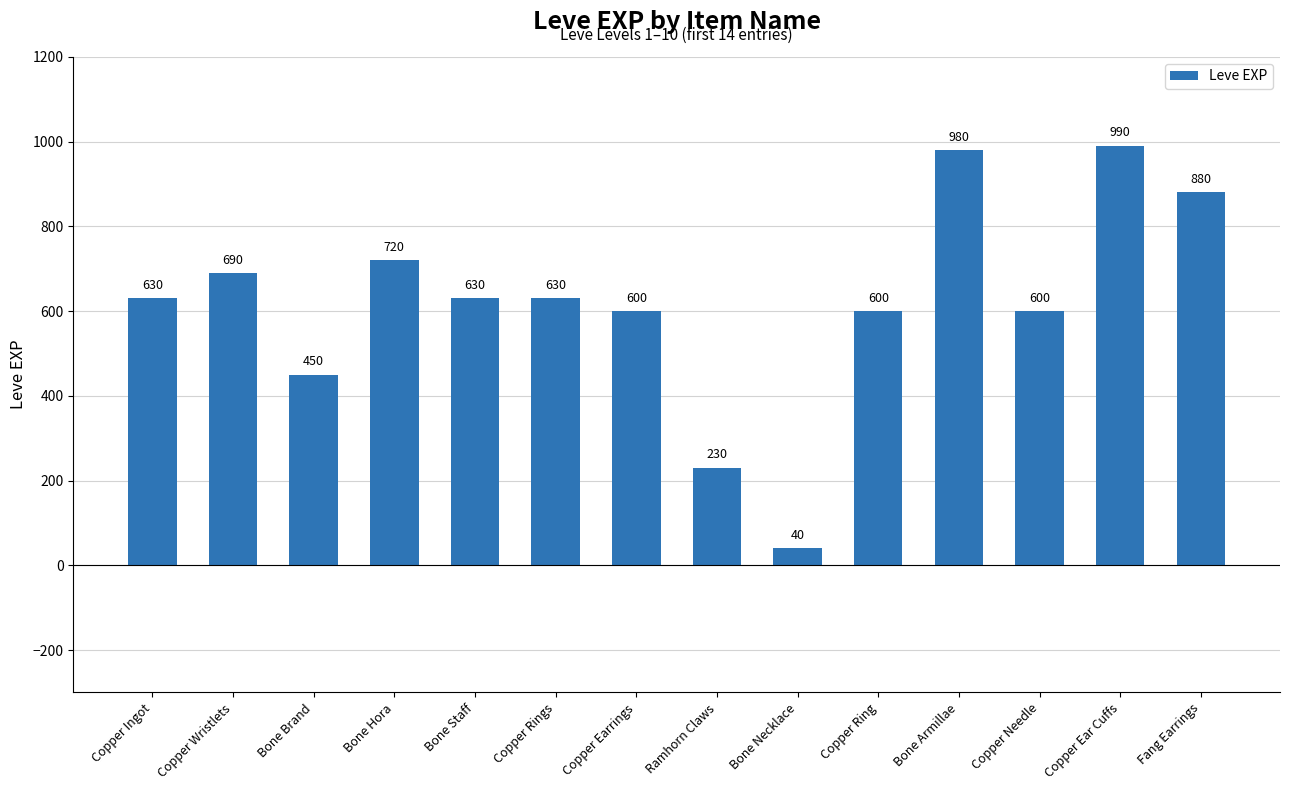

Which has a higher value, Copper Ring or Copper Rings?

Copper Rings